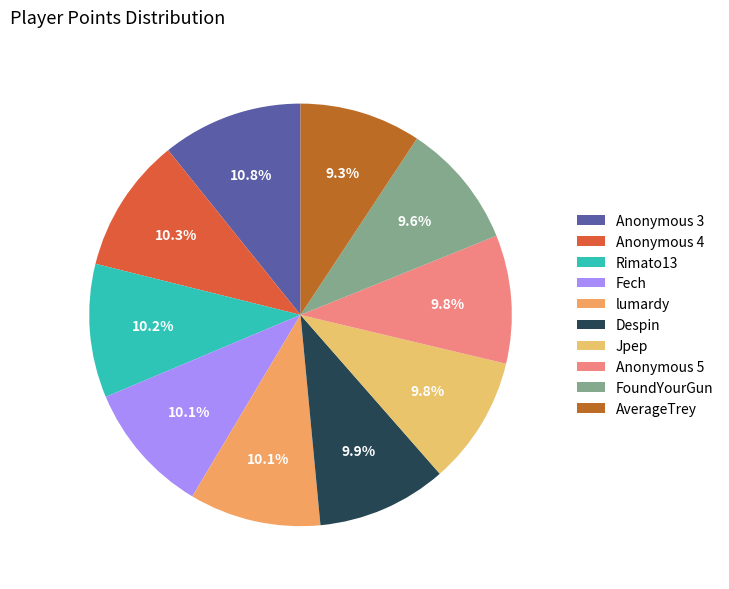

Combined, do Anonymous 4 and Rimato13 account for over 50%?

No